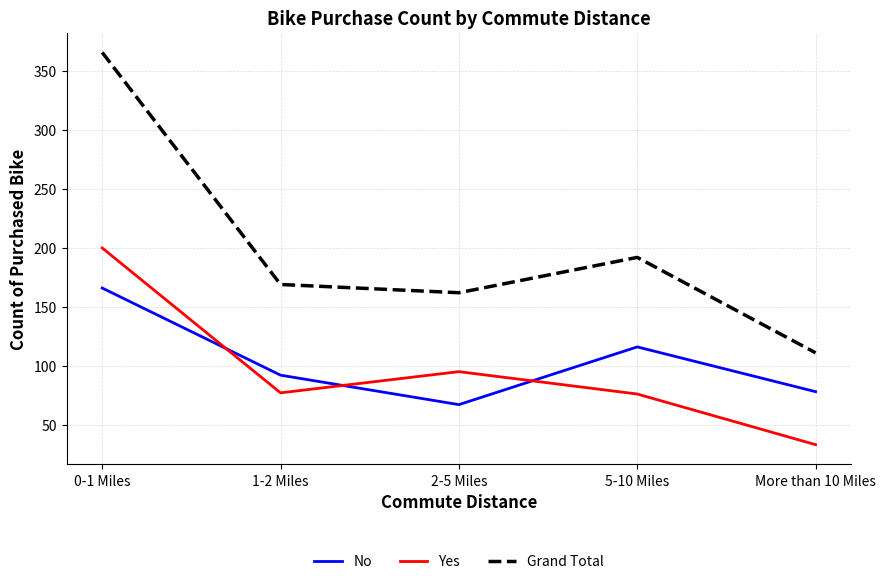

Rank the series at 2-5 Miles from lowest to highest value.

No, Yes, Grand Total